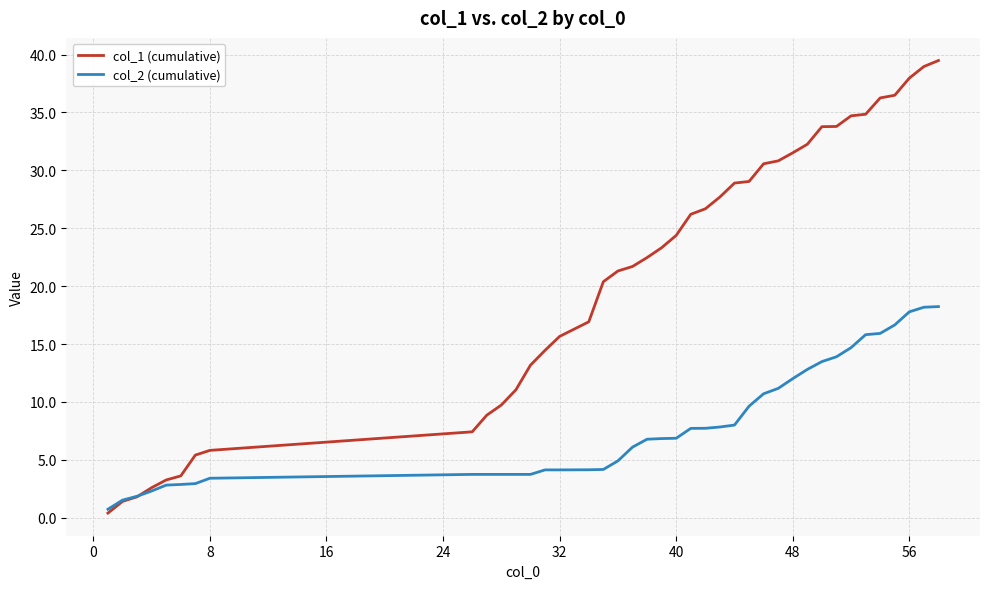

Which series has the largest range (max minus min)?

col_1 (cumulative)